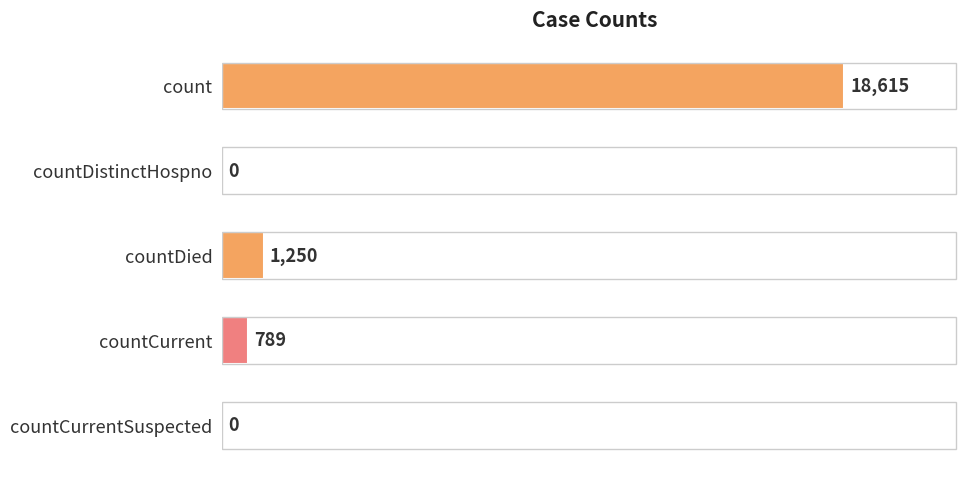

Which label corresponds to the largest value in the chart?

count